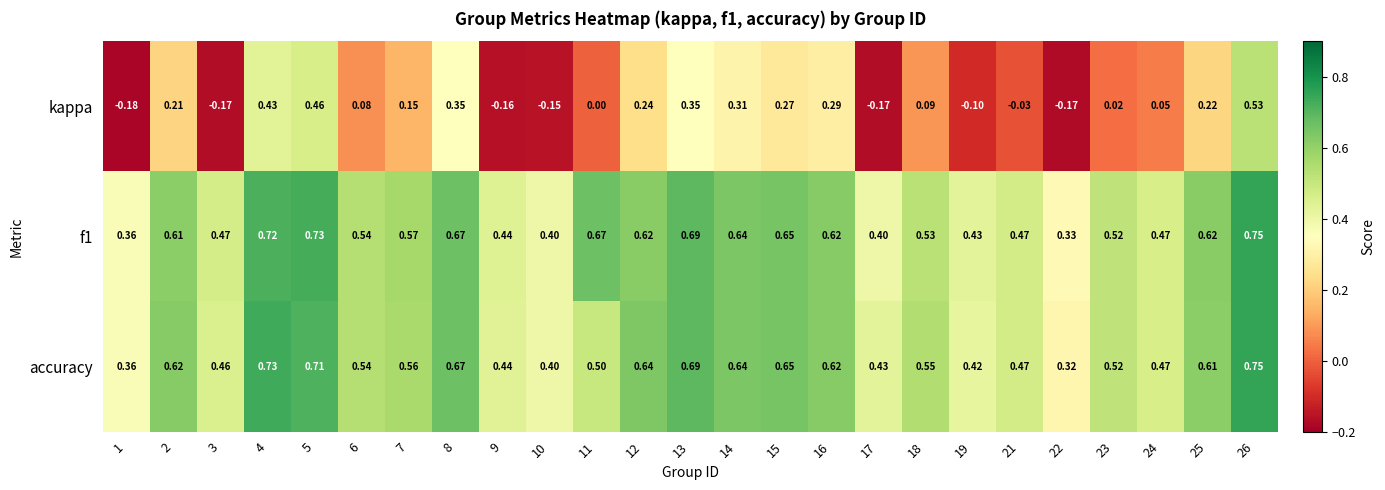

Which series changed the most between 14 and 22?

kappa